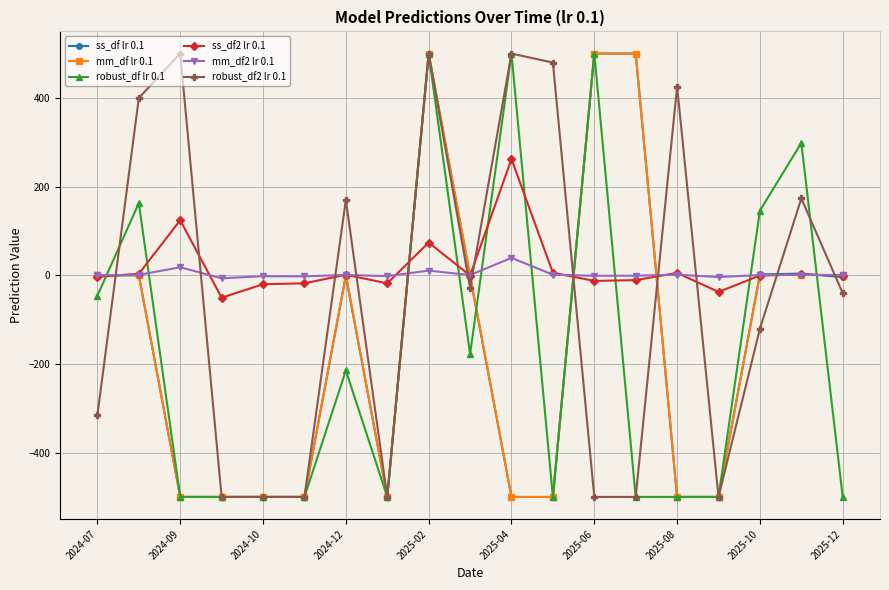

What is the minimum value shown in the chart?

-500.0